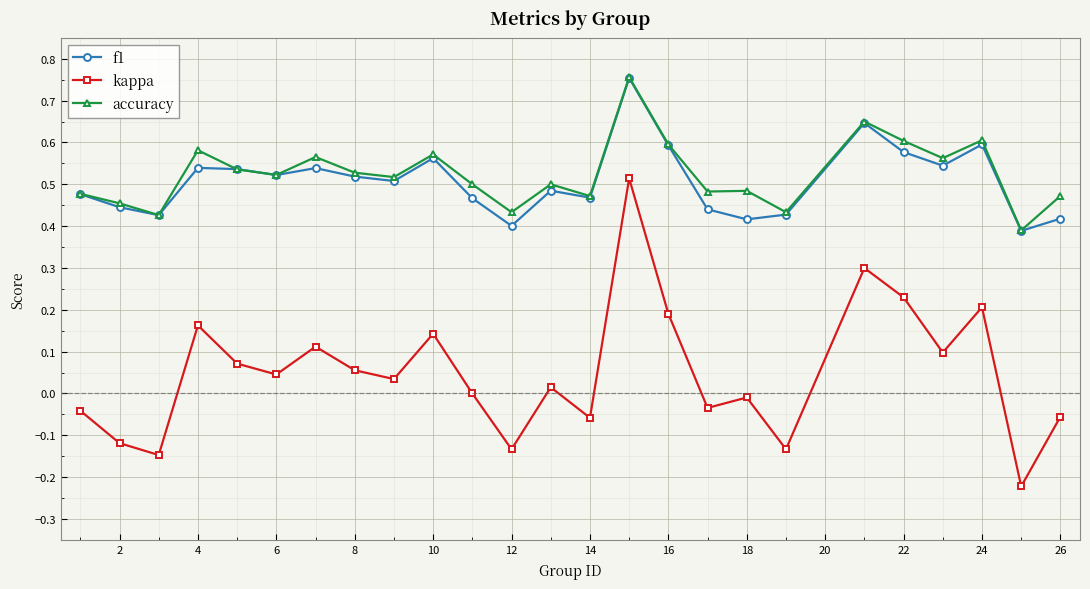

Which series has the largest range (max minus min)?

kappa